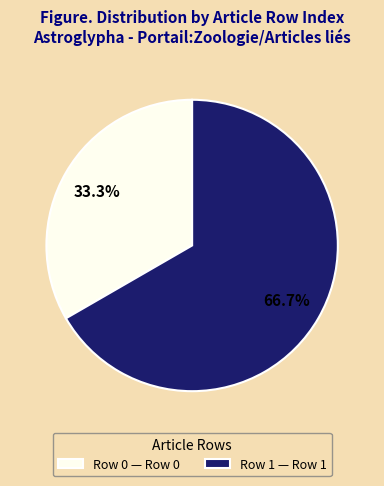

Is Row 0 the majority of the pie?

No